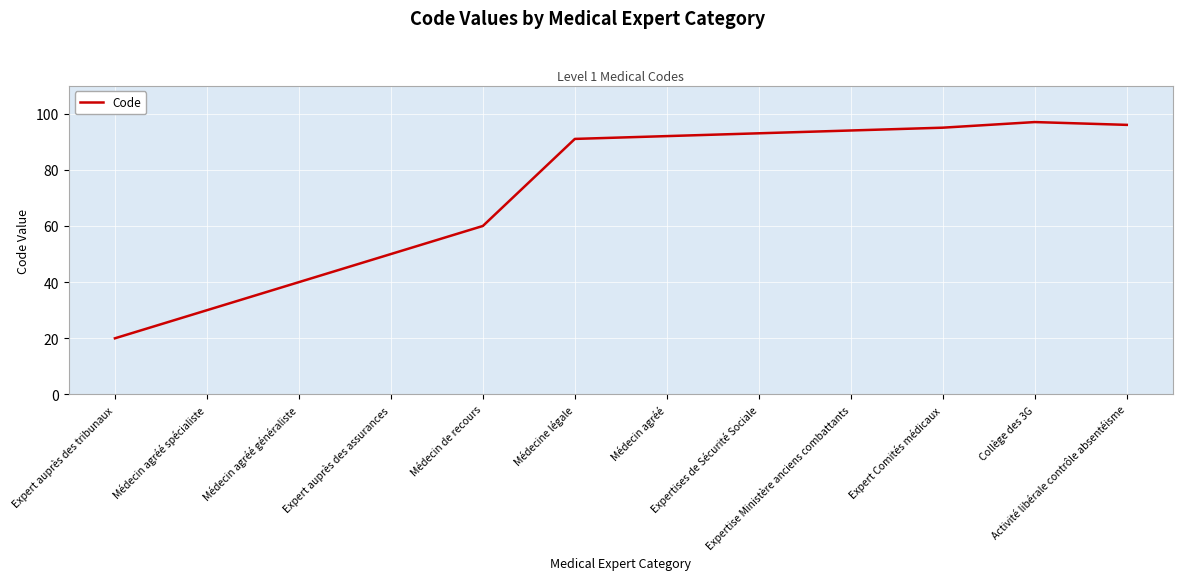

Is this an area chart (filled region under the line)?

No